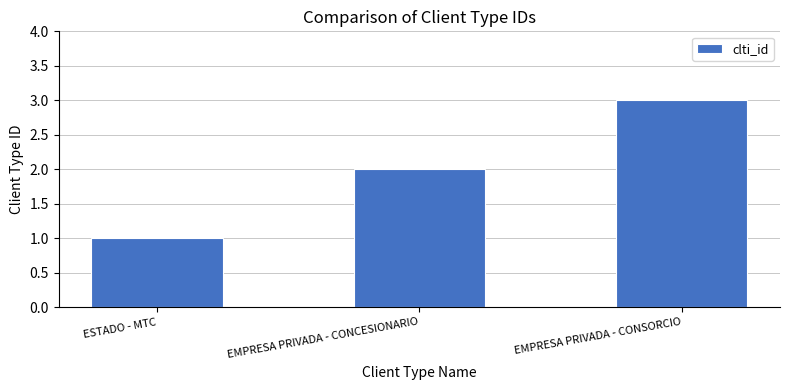

What is the change in value from EMPRESA PRIVADA - CONCESIONARIO to EMPRESA PRIVADA - CONSORCIO?

+1